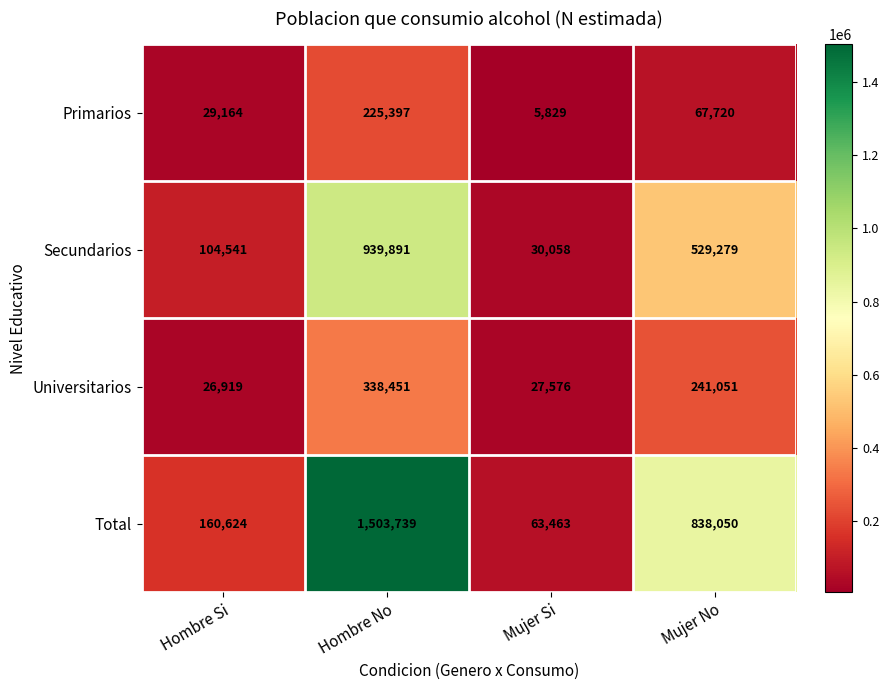

Where does the Universitarios series first go above 241051?

Hombre No